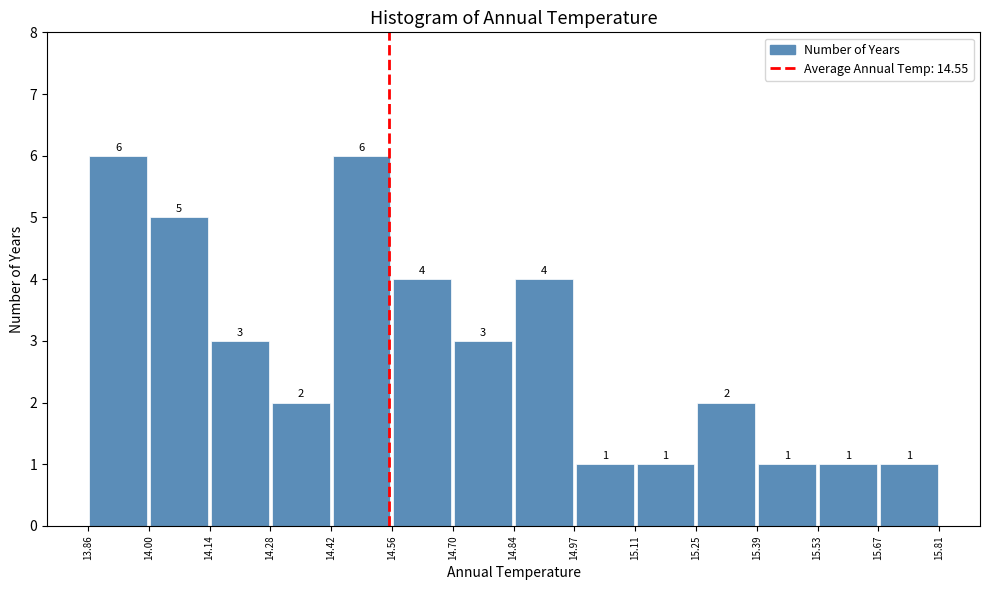

Reading left to right, transcribe this chart: for each bar, give the range it covers on the x-axis and its height.

13.86 to 14.00: 6
14.00 to 14.14: 5
14.14 to 14.28: 3
14.28 to 14.42: 2
14.42 to 14.56: 6
14.56 to 14.70: 4
14.70 to 14.84: 3
14.84 to 14.97: 4
14.97 to 15.11: 1
15.11 to 15.25: 1
15.25 to 15.39: 2
15.39 to 15.53: 1
15.53 to 15.67: 1
15.67 to 15.81: 1